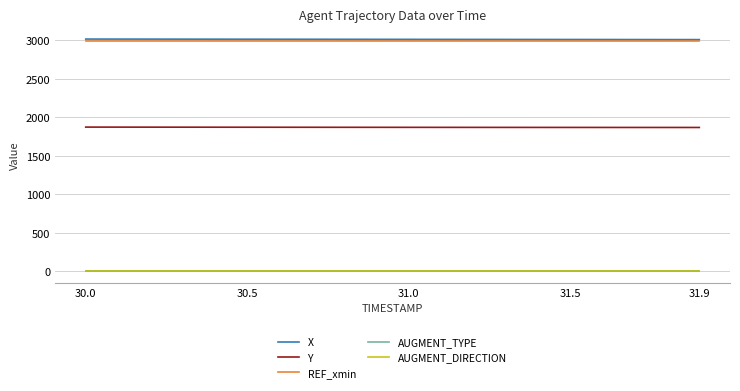

What is the maximum value shown in the chart?

3014.2